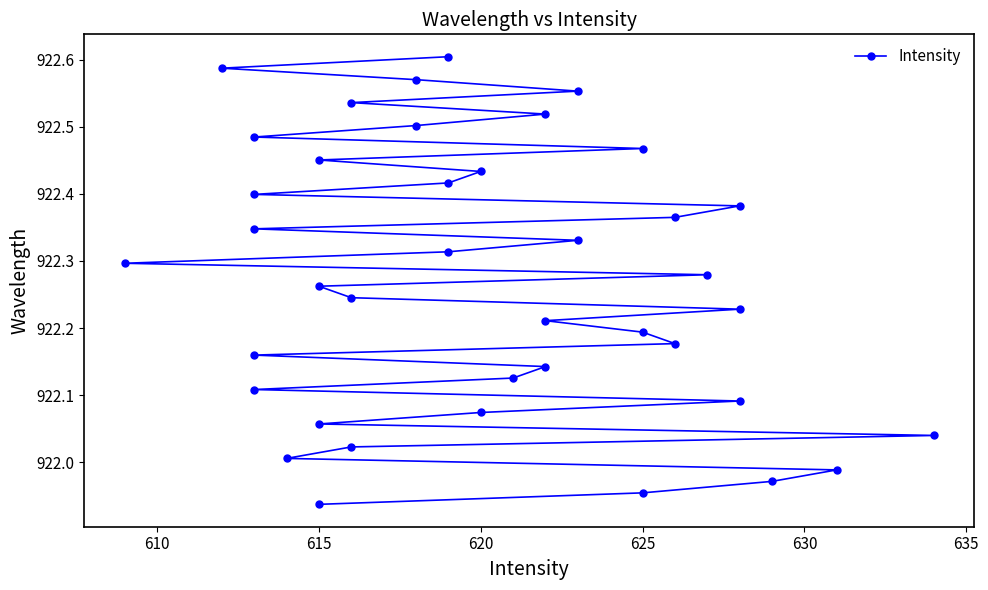

What is the sum of all values?

36890.8